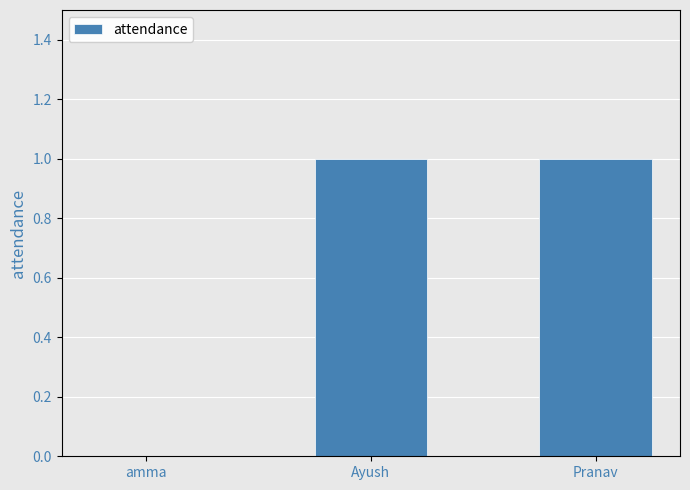

Where is the data nearest to the value 0?

amma